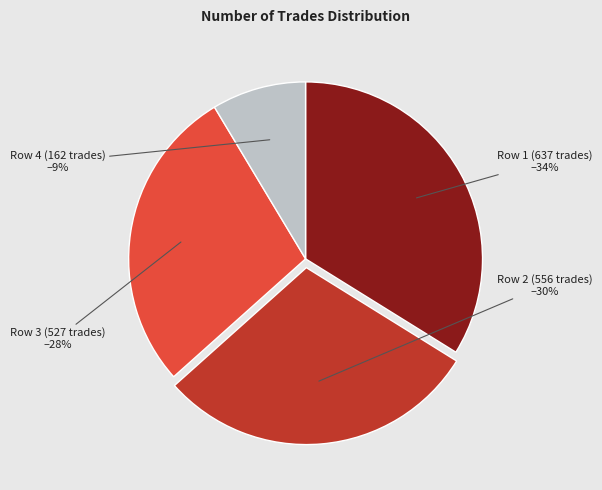

Rank the categories by value from lowest to highest.

Row 4 (162 trades), Row 3 (527 trades), Row 2 (556 trades), Row 1 (637 trades)